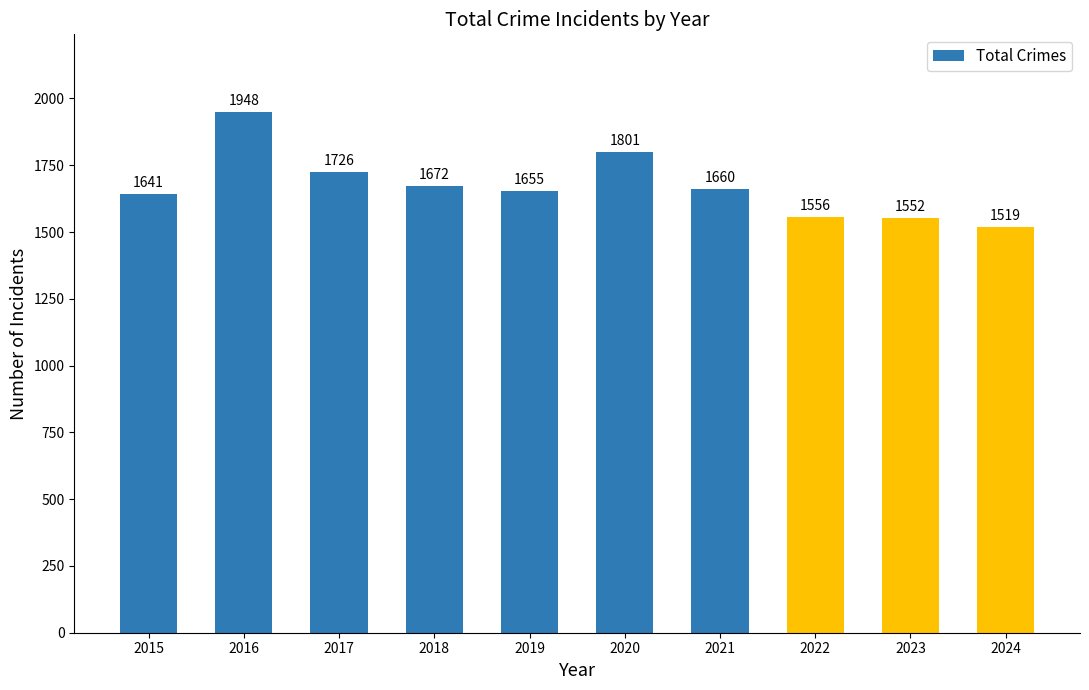

How many bars are there in total?

10